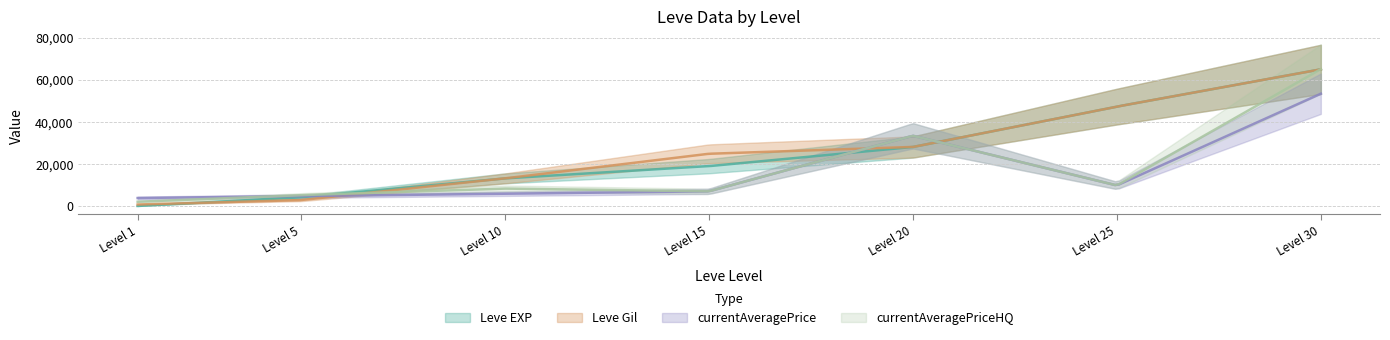

Is the value of Leve Gil at 5 greater than the value of currentAveragePriceHQ at 20?

No